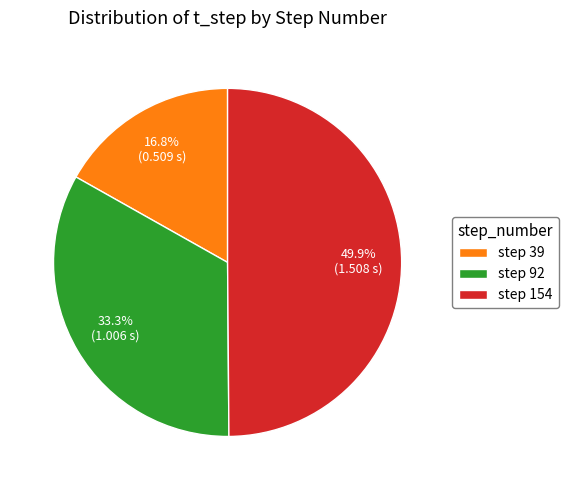

Rank the categories by value from lowest to highest.

step 39, step 92, step 154